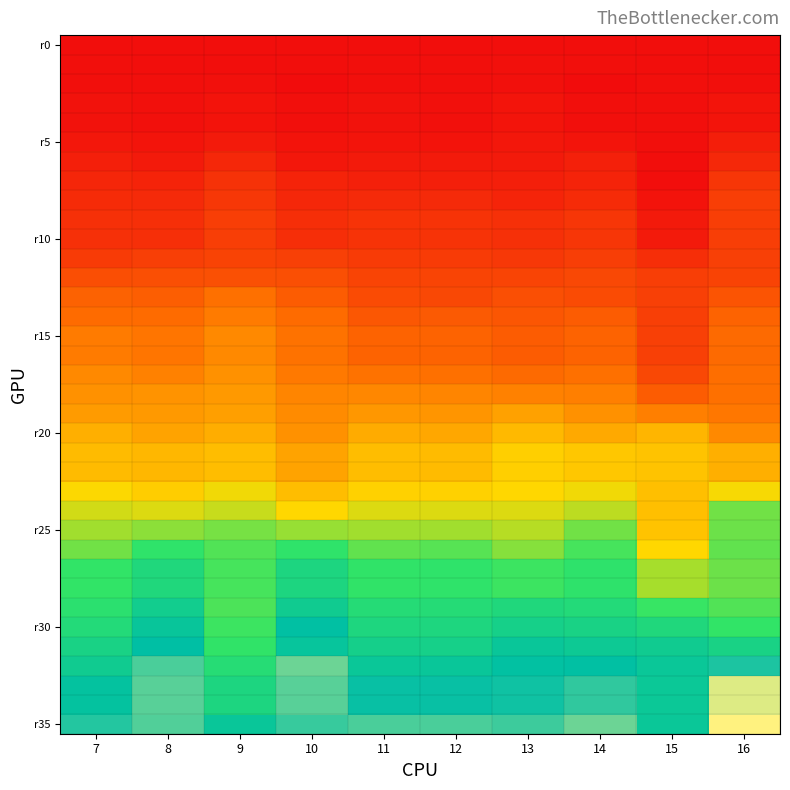

How many series are shown in this chart?

36